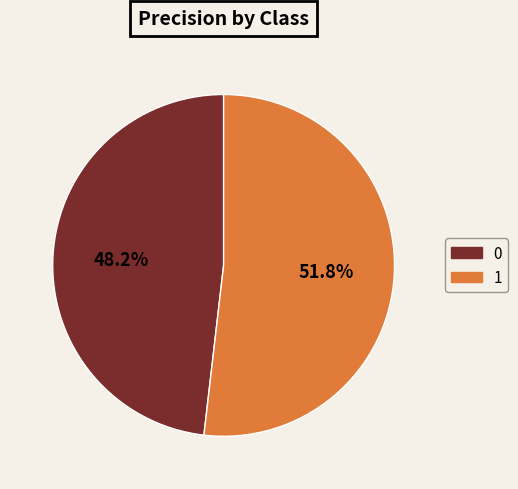

What portion of the pie excludes 1?

48.2%